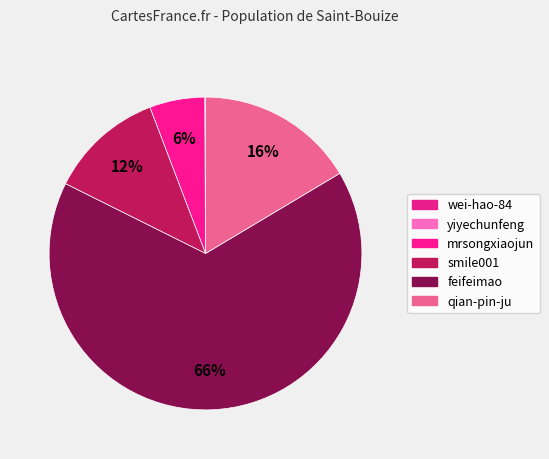

To the nearest percent, what is the average slice percentage?

17%